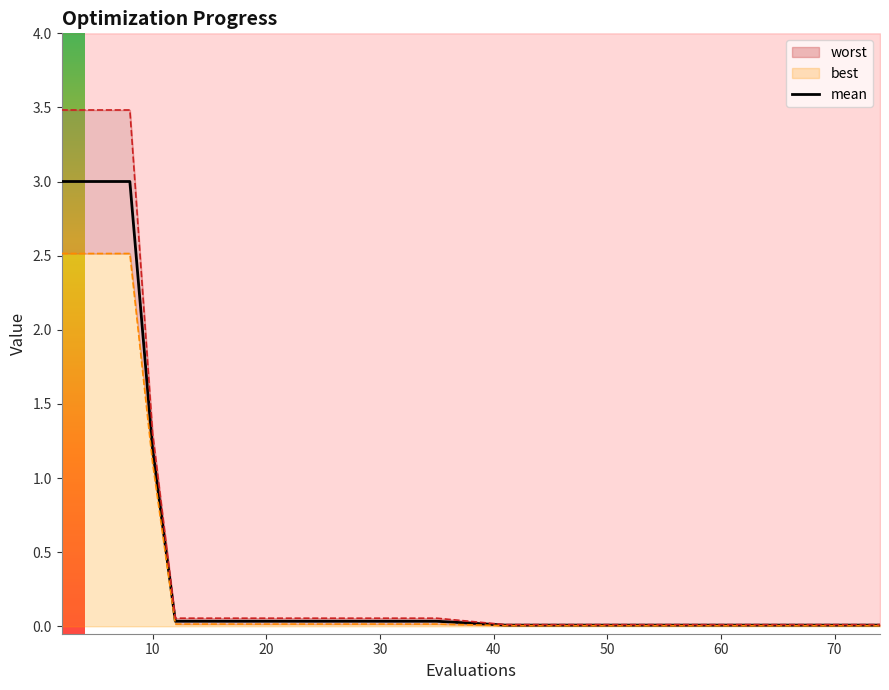

At which label is mean closest to 1?

10